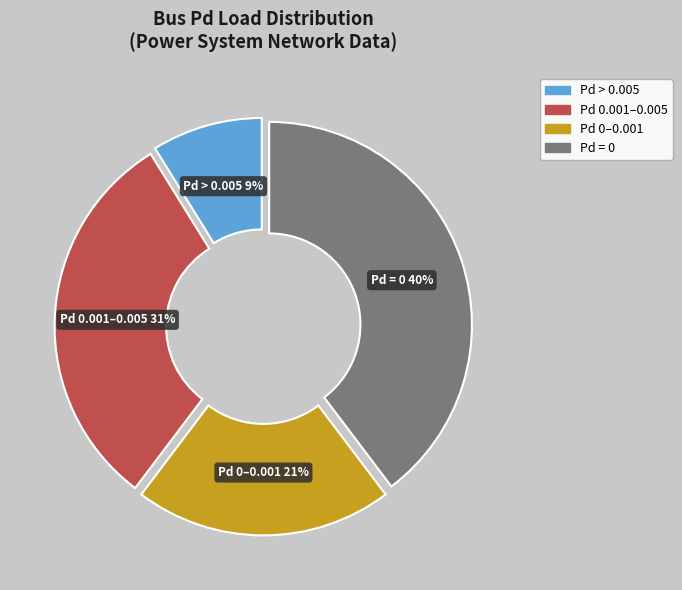

Is there a majority slice in this chart?

No